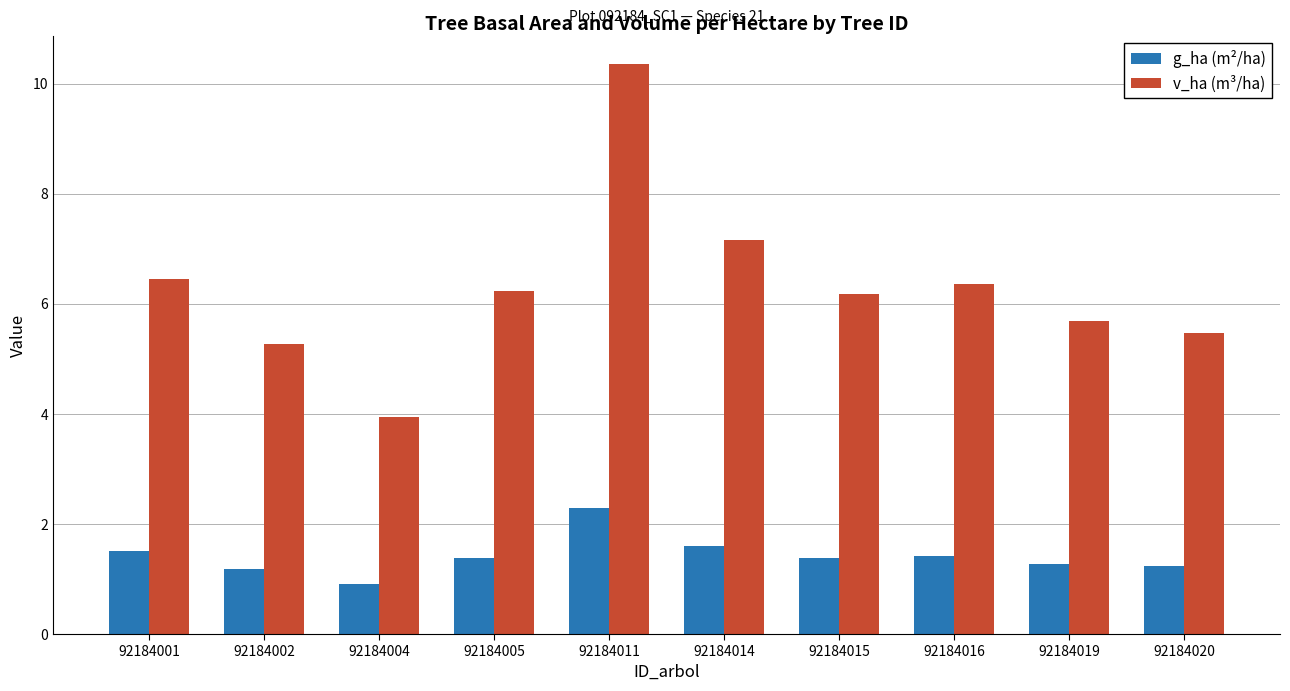

What is the minimum value for g_ha (m²/ha)?

0.9